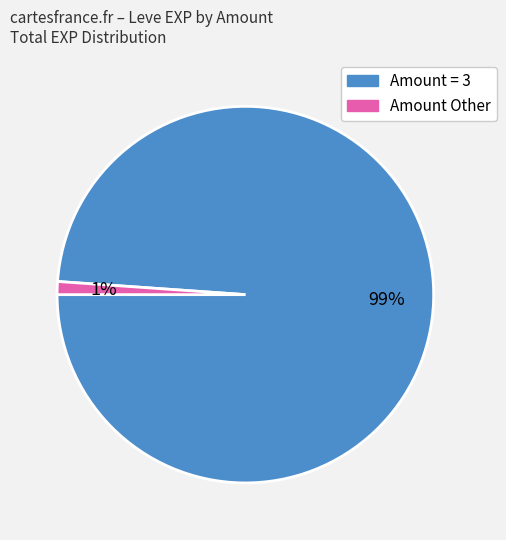

To the nearest percent, what is the average slice percentage?

50%